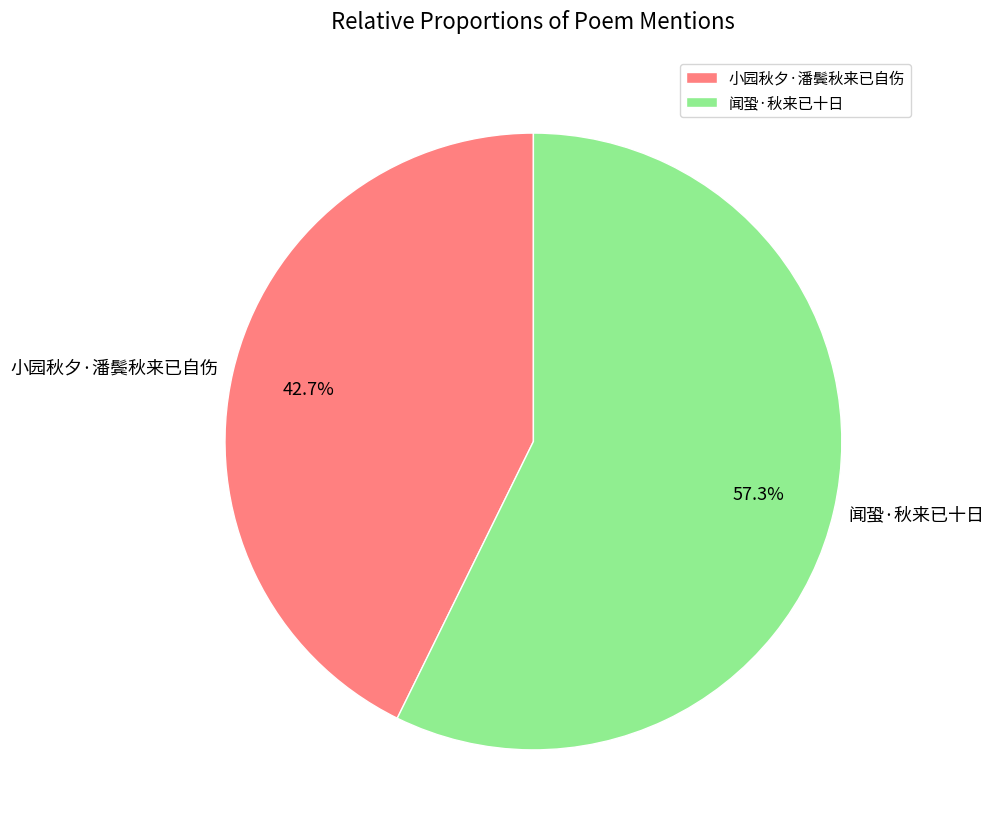

To the nearest percent, what portion does 闻蛩·秋来已十日 represent?

57%